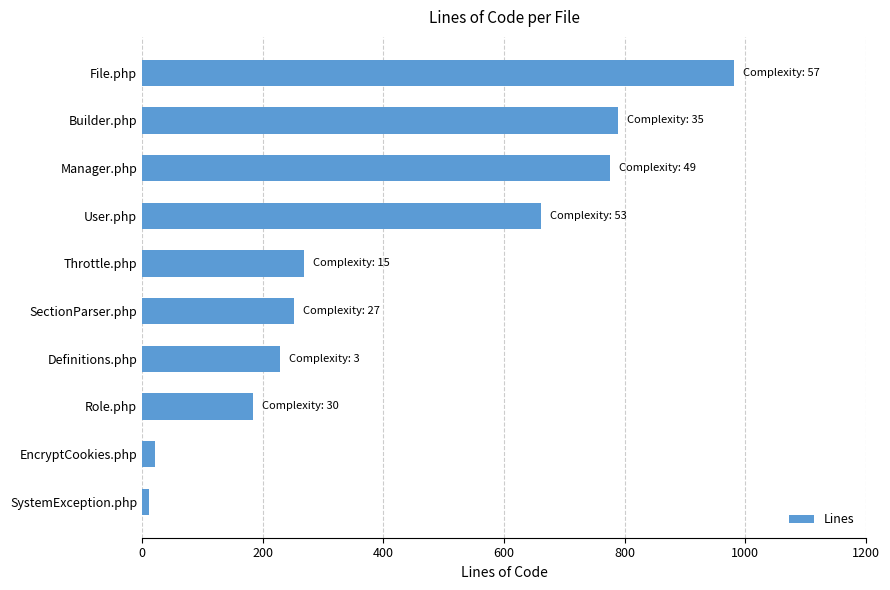

True or false: the data shows 389 at SectionParser.php.

False